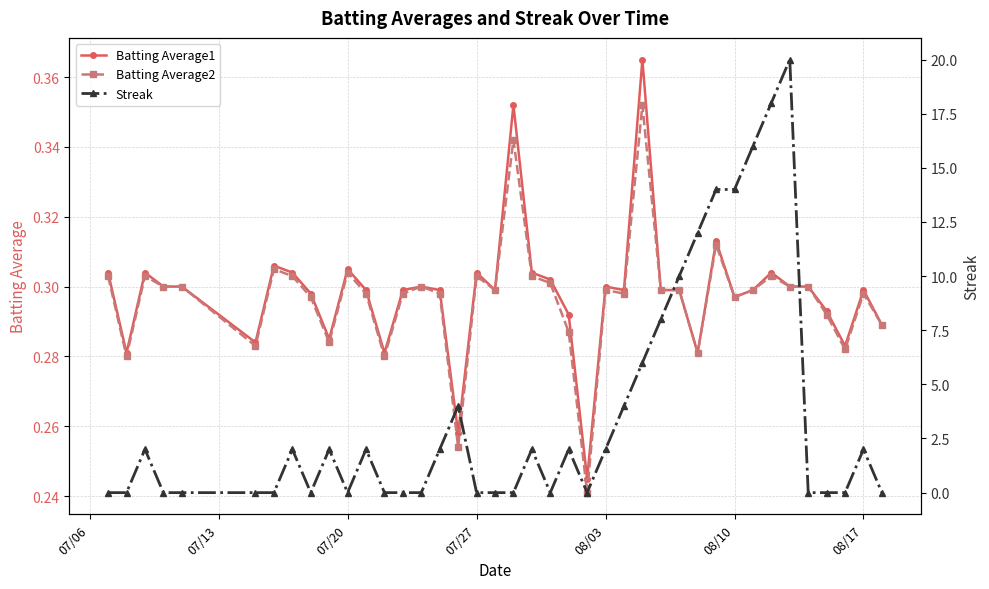

At how many categories does at least one series exceed 15?

3